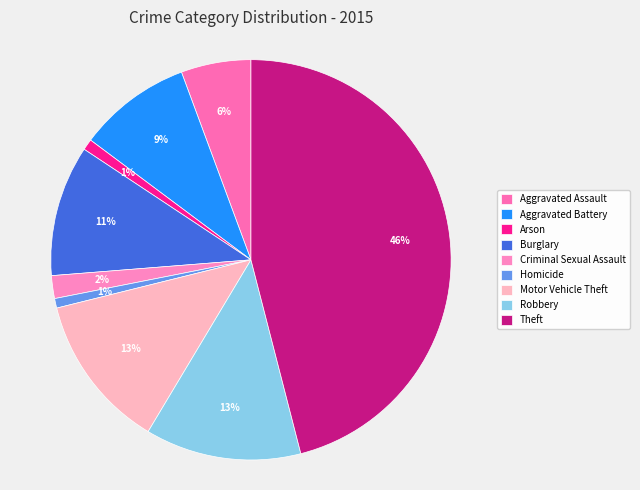

How many slices are in this pie chart?

9